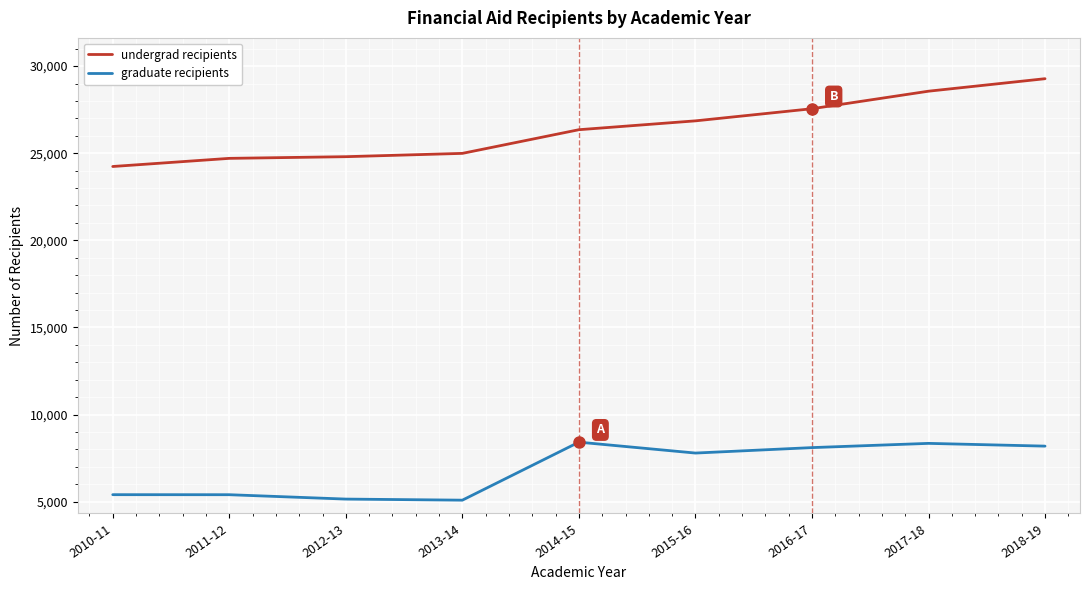

True or false: graduate recipients and undergrad recipients intersect in this chart.

False